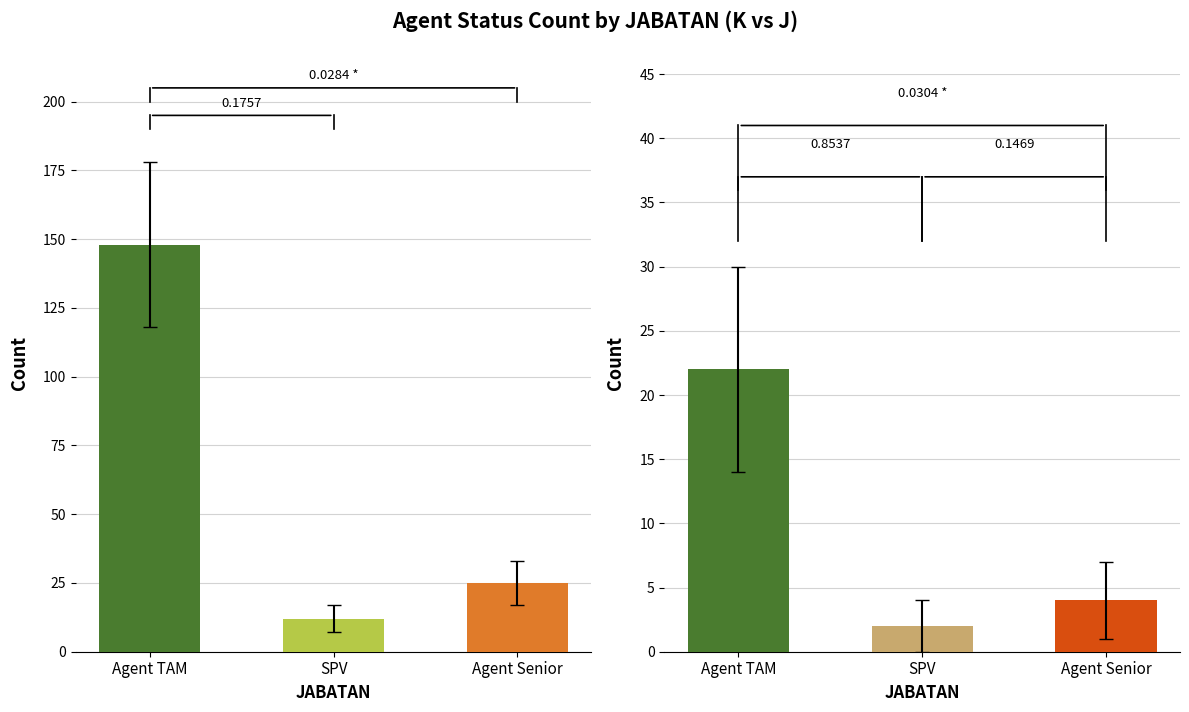

Where does the MD series first go above 25?

Agent TAM